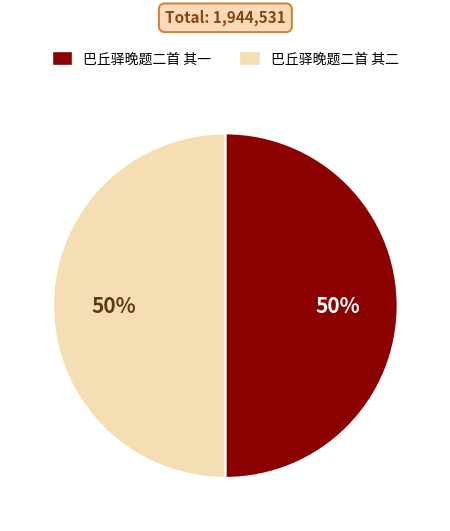

To the nearest percent, what percentage of the pie is 巴丘驿晚题二首 其二?

50%